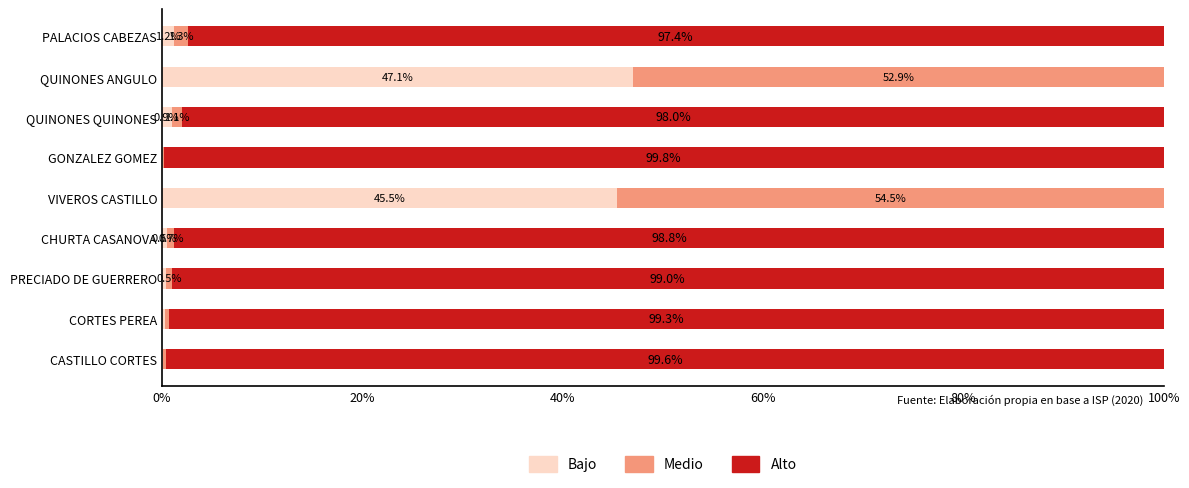

Is it true that Bajo equals 32.9 at QUINONES ANGULO?

False